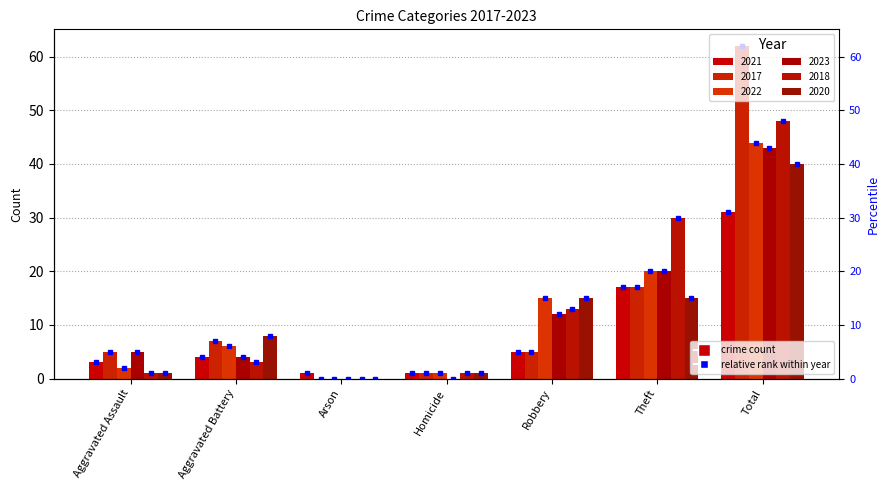

Is it true that 2022 equals 6 at Aggravated Battery?

True